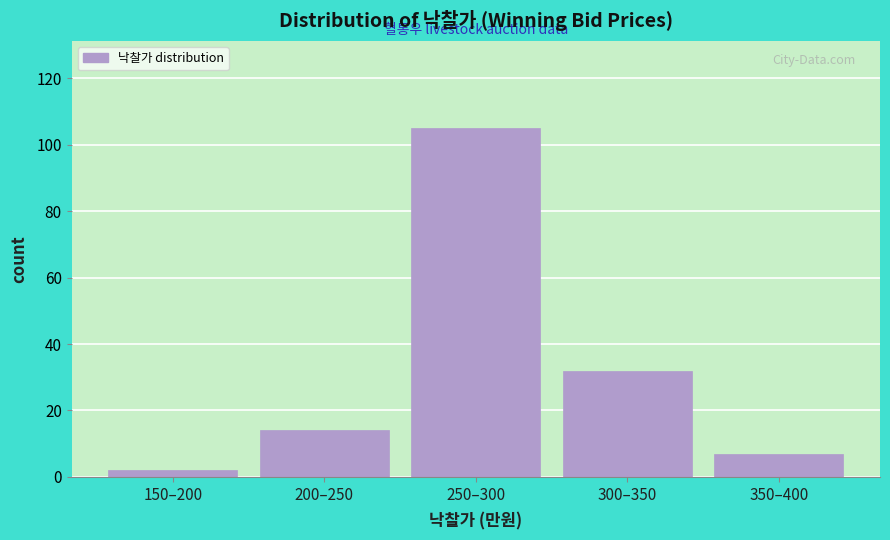

Reading right to left, extract all data points from this chart.

350–400=7	300–350=32	250–300=105	200–250=14	150–200=2